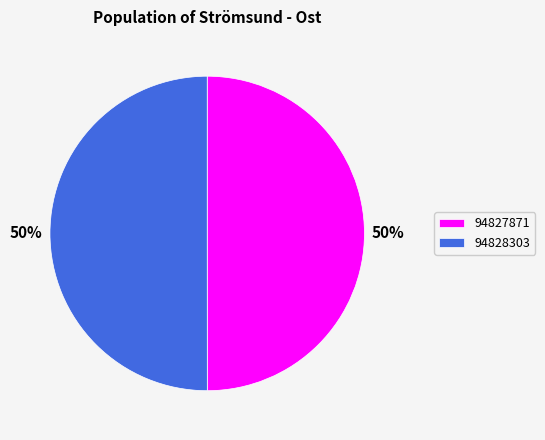

Do 94828303 and 94827871 together represent more than half of the pie?

Yes